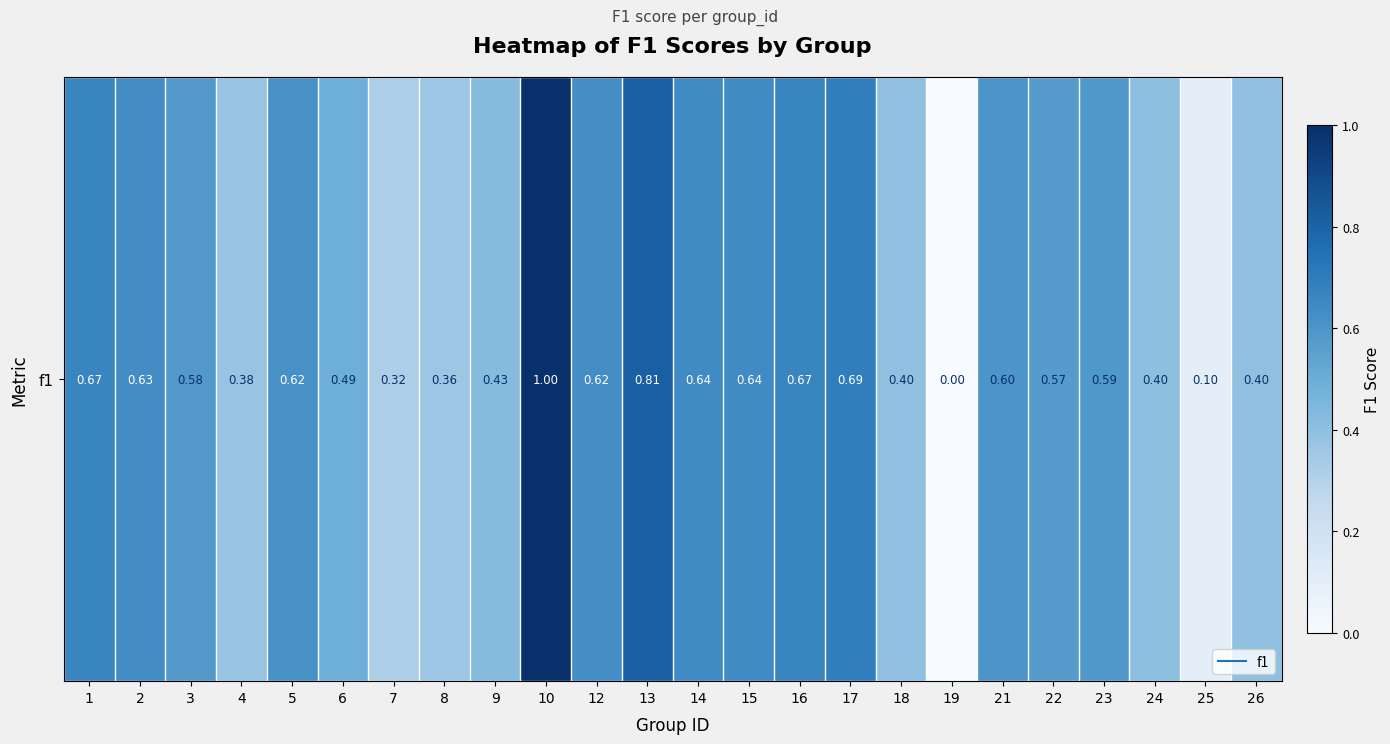

Reading right to left, transcribe all the data shown in this chart.

26=0.4	25=0.1	24=0.4	23=0.6	22=0.6	21=0.6	19=0.0	18=0.4	17=0.7	16=0.7	15=0.6	14=0.6	13=0.8	12=0.6	10=1.0	9=0.4	8=0.4	7=0.3	6=0.5	5=0.6	4=0.4	3=0.6	2=0.6	1=0.7